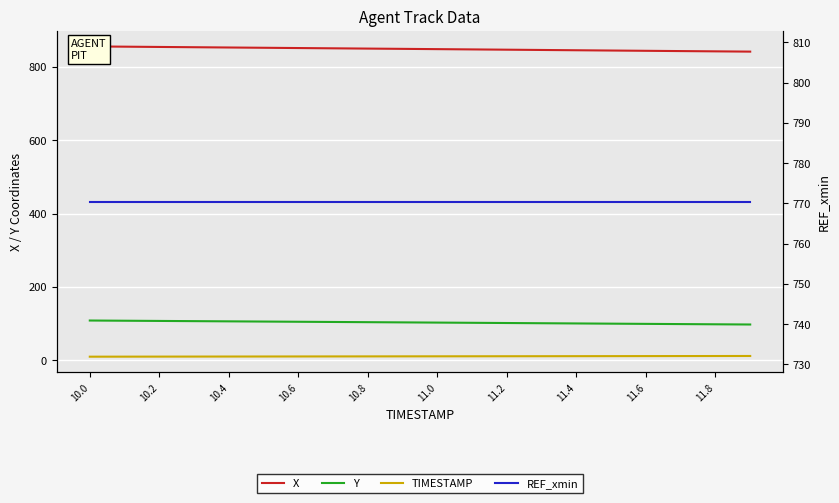

How many lines are shown in the chart?

4